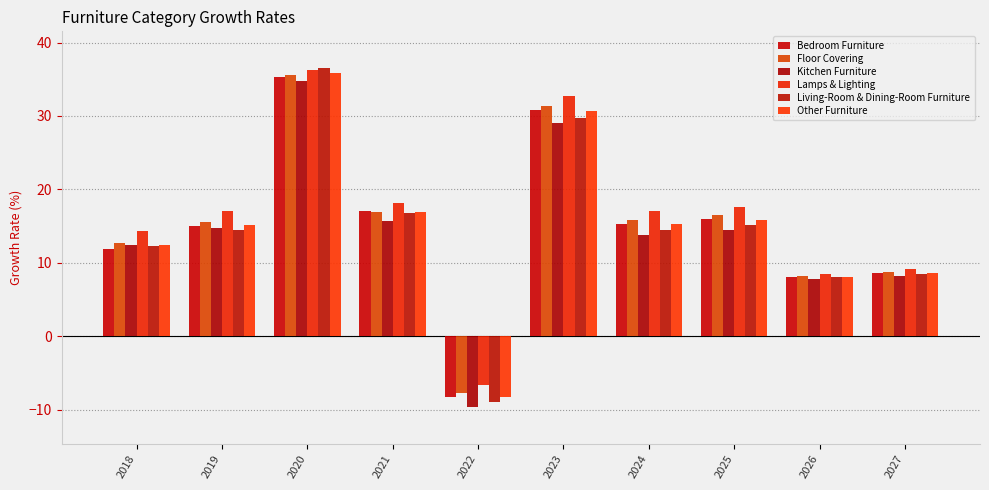

Between 2019 and 2018, which is larger?

2019